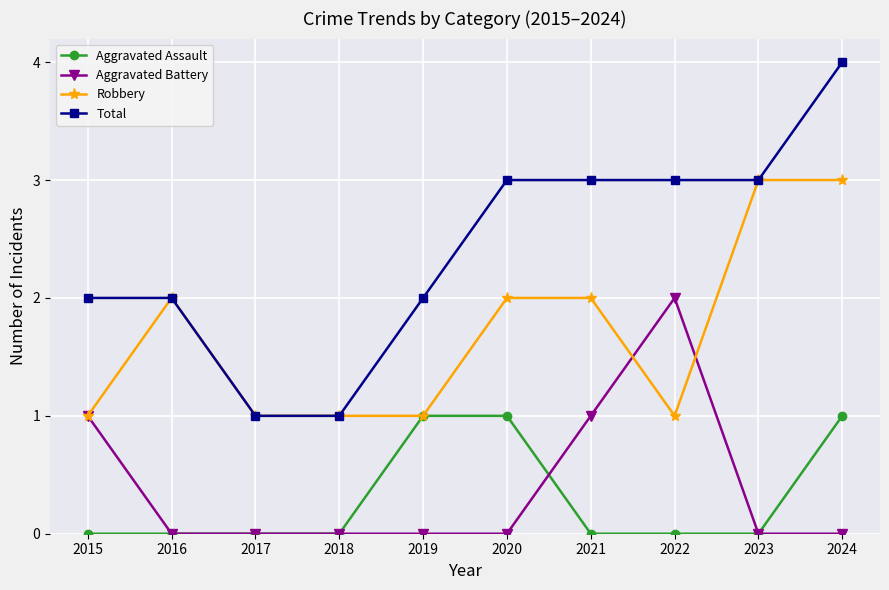

What is the difference between the second highest and second lowest values in the Total series?

2